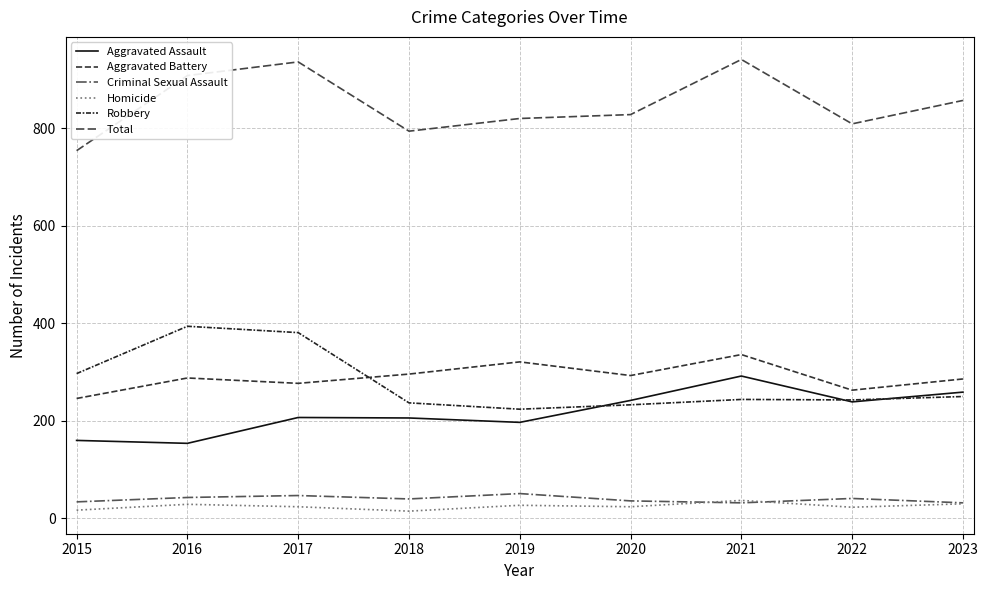

How many interior local valleys does the Total series have?

2